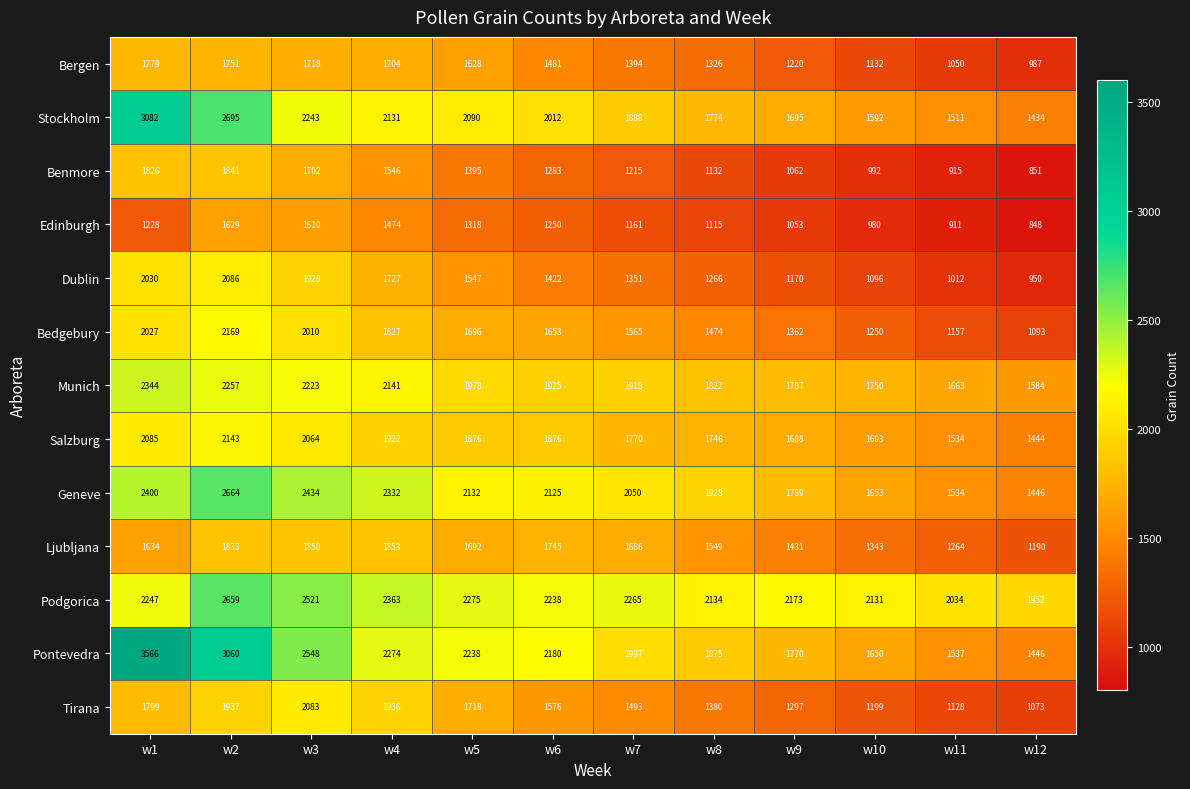

At how many categories does at least one series exceed 3495?

1